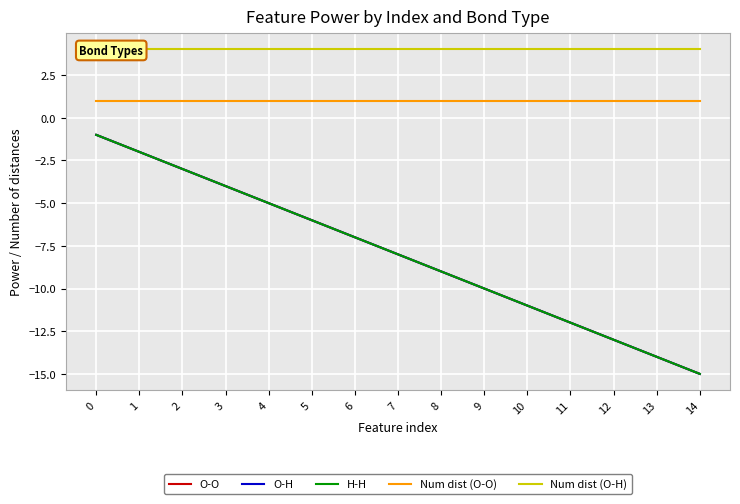

What is the difference between the highest and lowest values at 1?

6